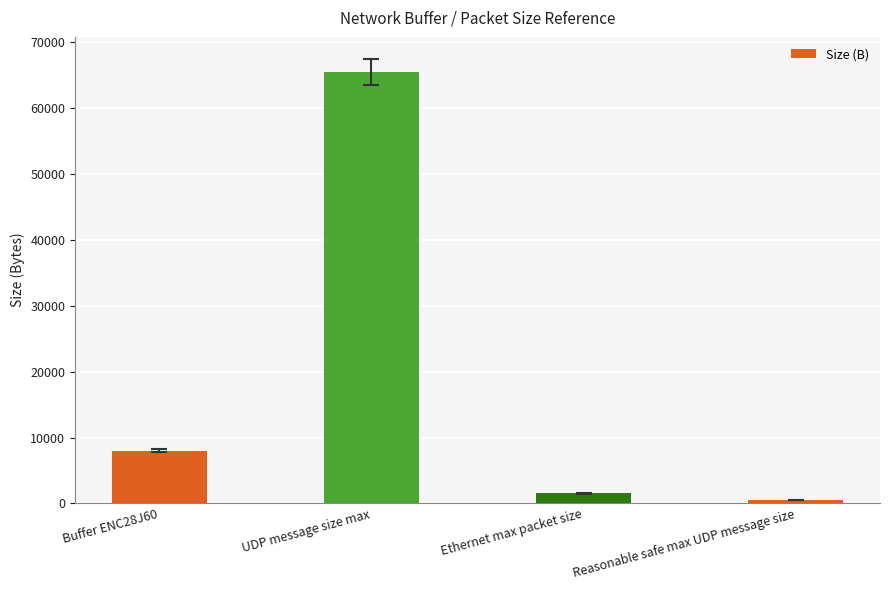

What is the value of the 1st bar from the left?

8000